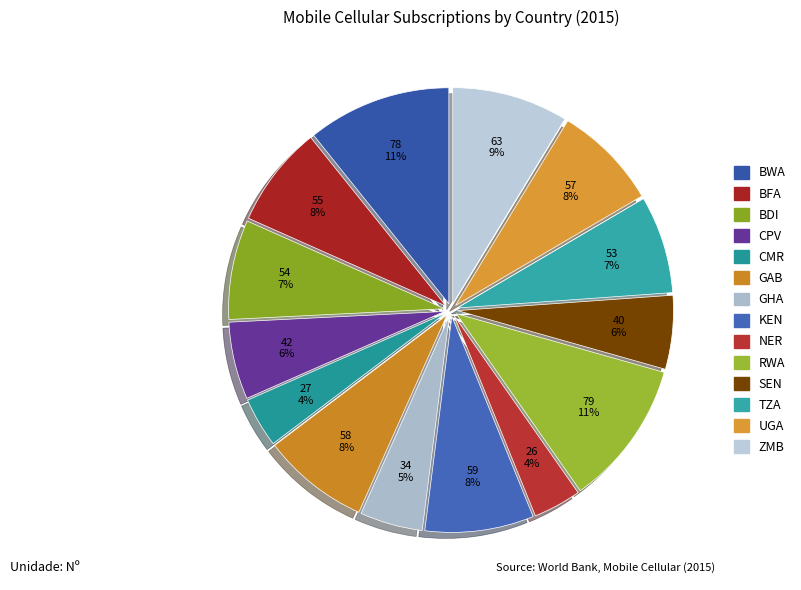

Is there a majority slice in this chart?

No